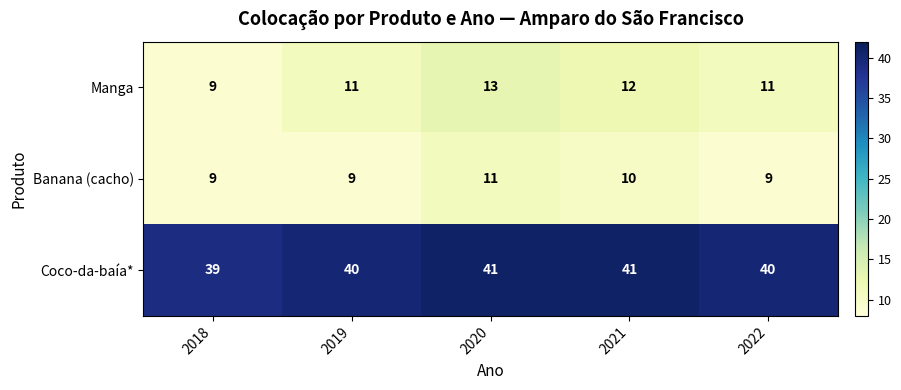

What is the minimum value for Coco-da-baía*?

39